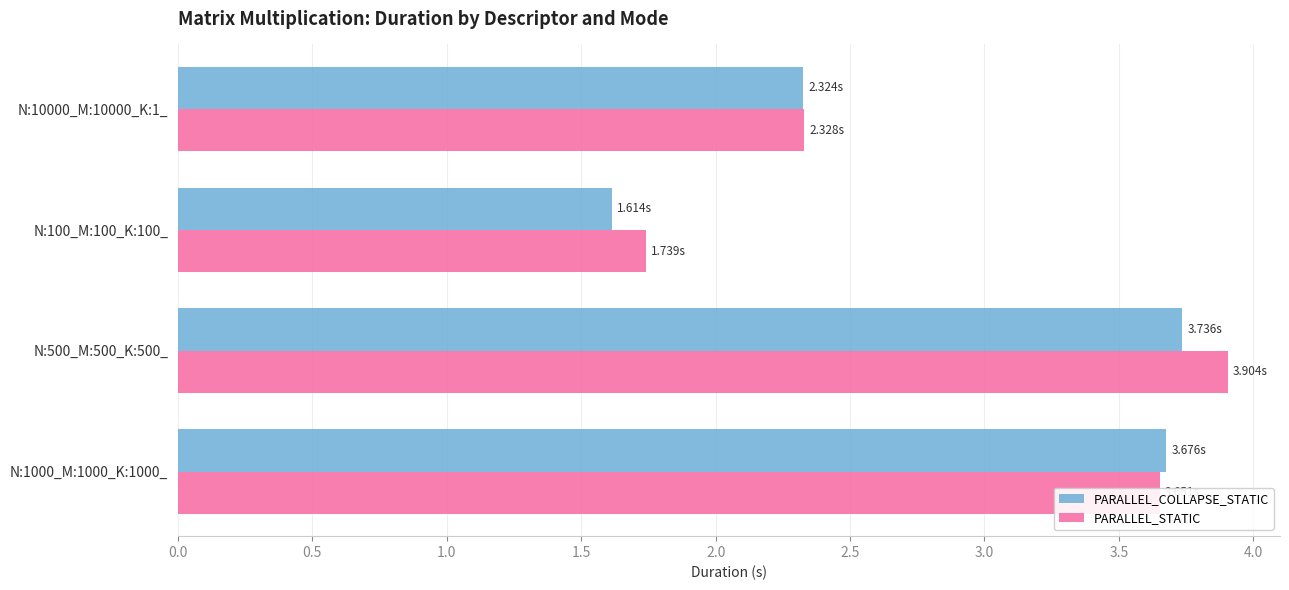

What is the minimum value shown in the chart?

1.6